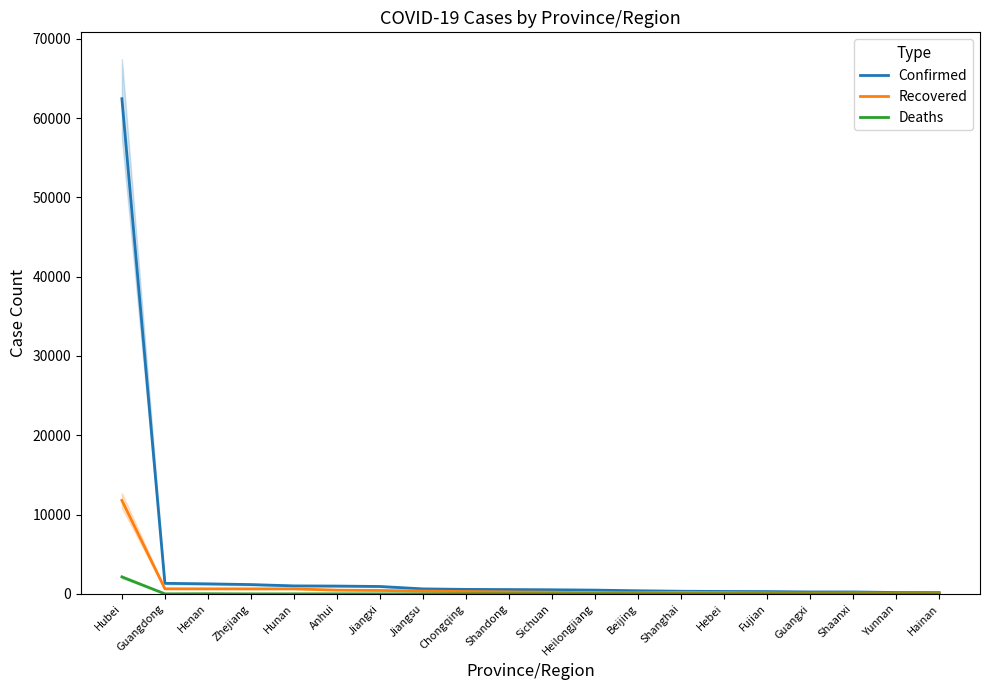

Is this an area chart (filled region under the line)?

No